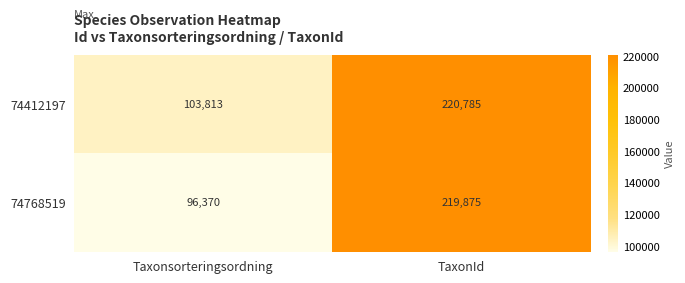

Which label corresponds to the largest value in the chart?

TaxonId